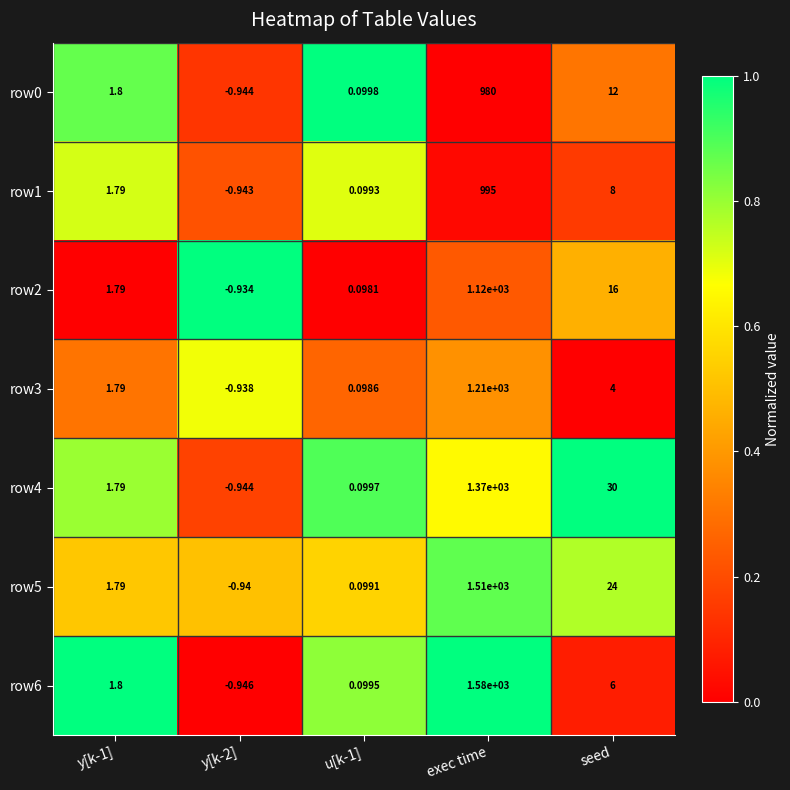

Which category has the highest value across all series?

exec time